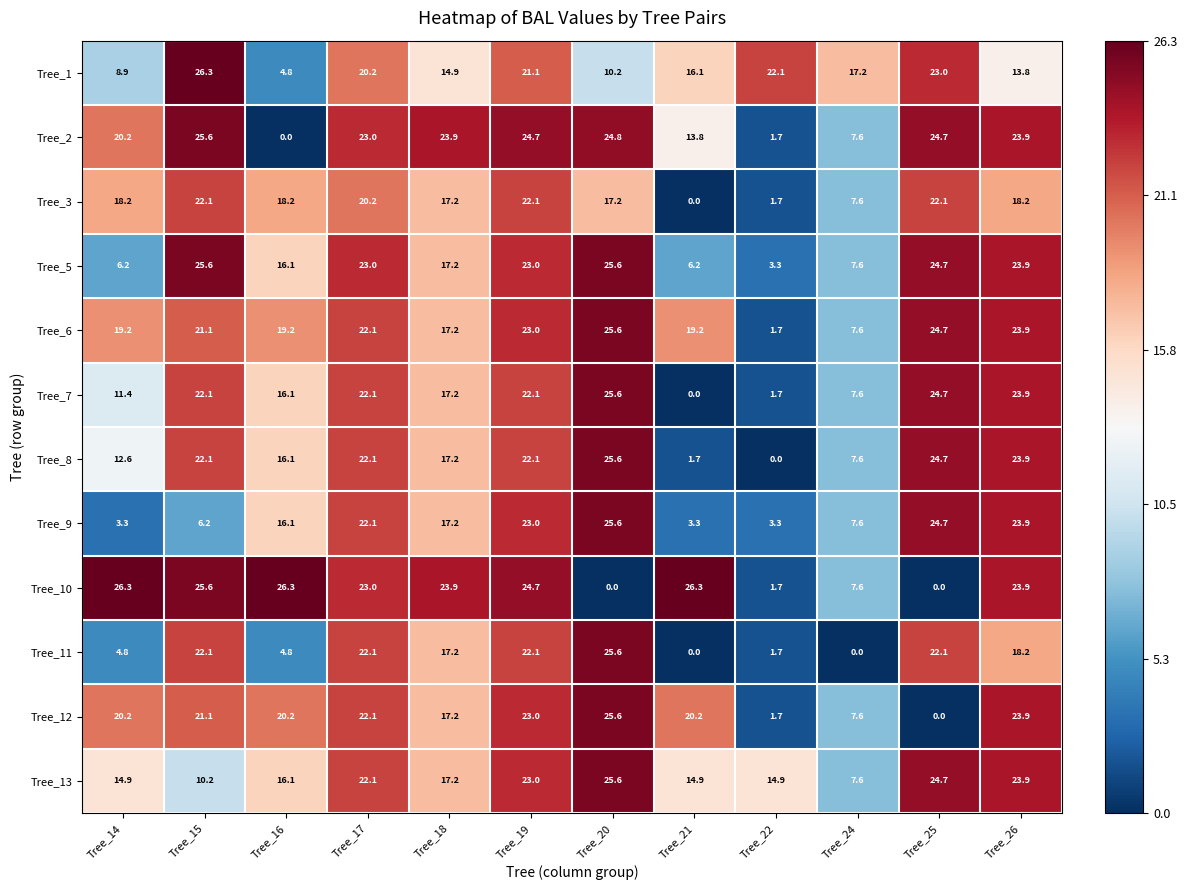

How many values in the Tree_3 series are below 18?

5